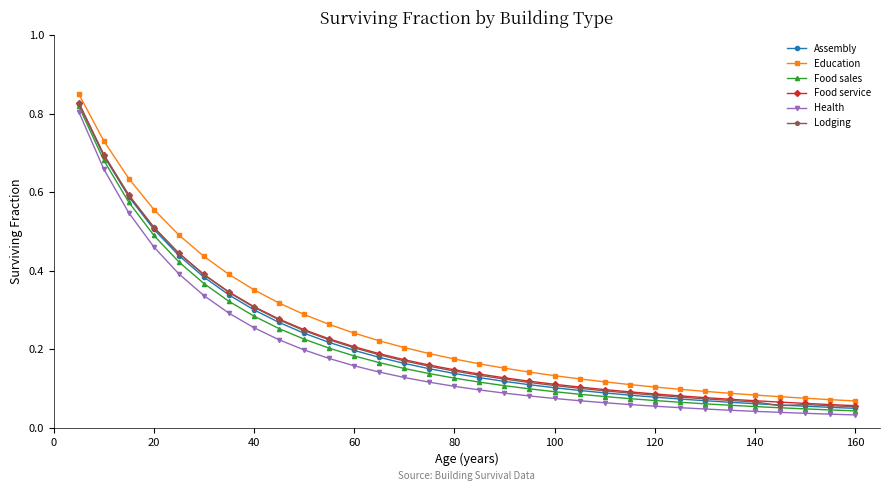

Which series has the largest range (max minus min)?

Education